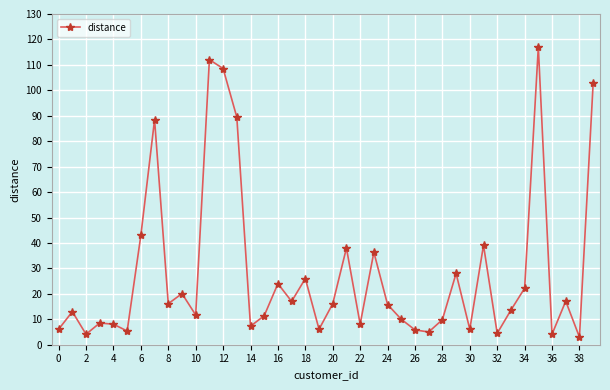

What is the average value?

28.2